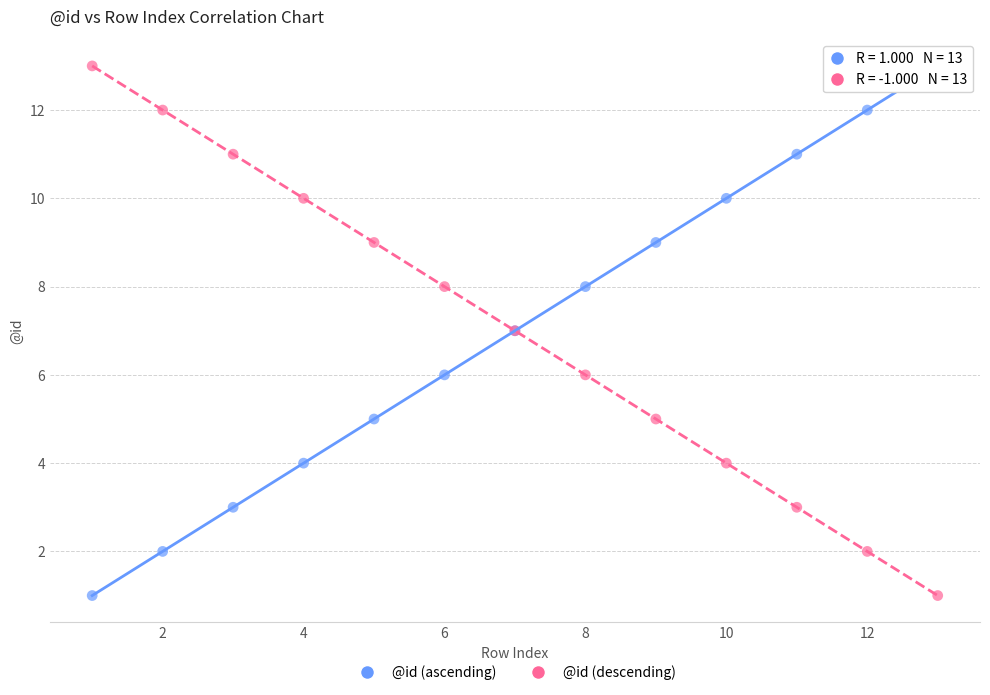

What is the X range (max minus min) for the scatter plot?

12